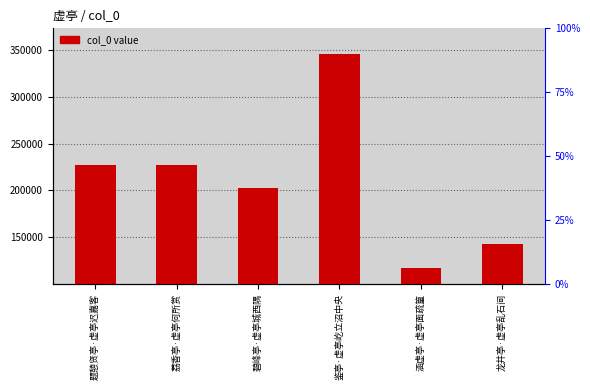

Rank the categories by value from highest to lowest.

鉴亭·虚亭屹立沼中央, 题憩贤亭·虚亭迟嘉客, 荔香亭·虚亭何所赏, 碧峰亭·虚亭城西隅, 龙井亭·虚亭乱石间, 涵虚亭·虚亭面疏篁